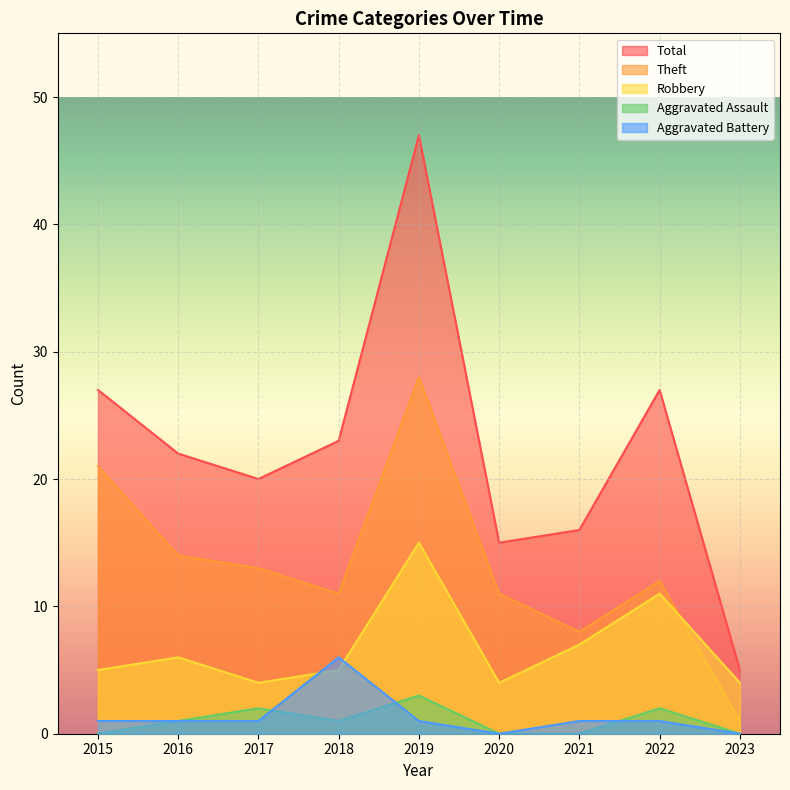

At 2020, list the series in order from largest to smallest.

Total, Theft, Robbery, Aggravated Assault, Aggravated Battery